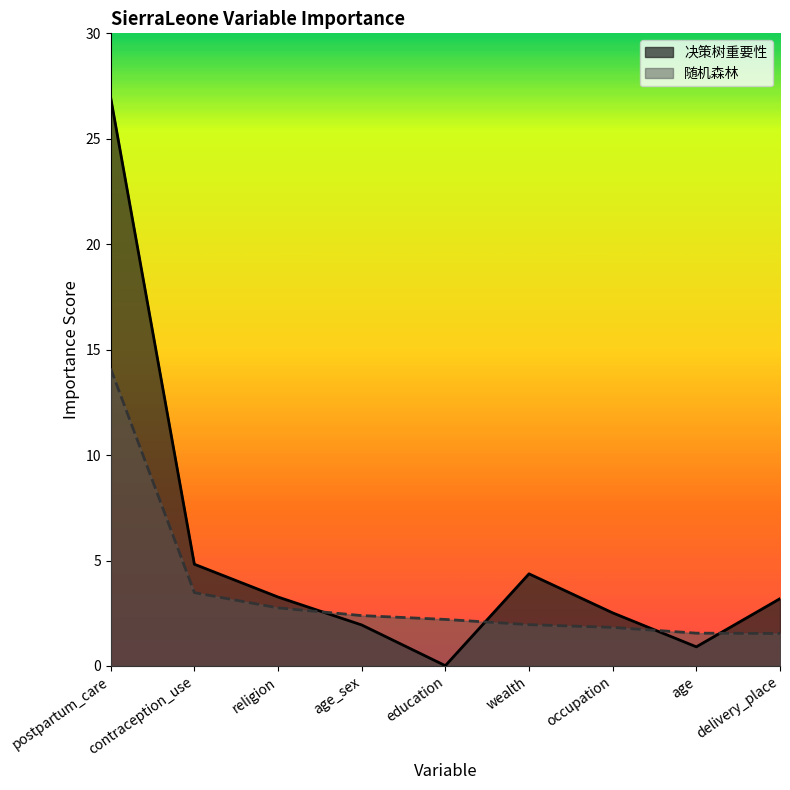

True or false: 决策树重要性 has a value of 4.4 at wealth.

True